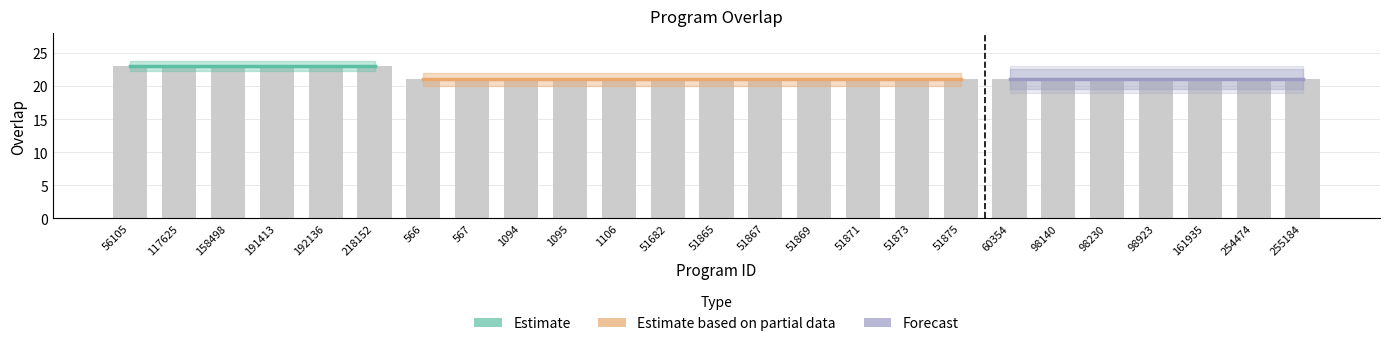

Between 161935 and 56105, which is larger?

56105